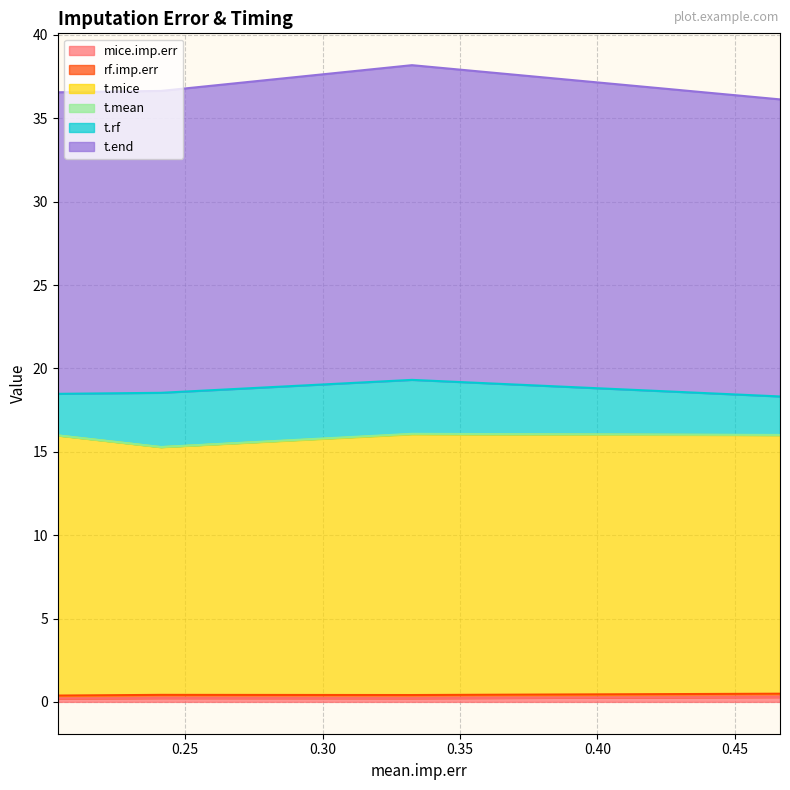

The value of t.mice at 0.241212243908722 is 15.3. True or false?

True